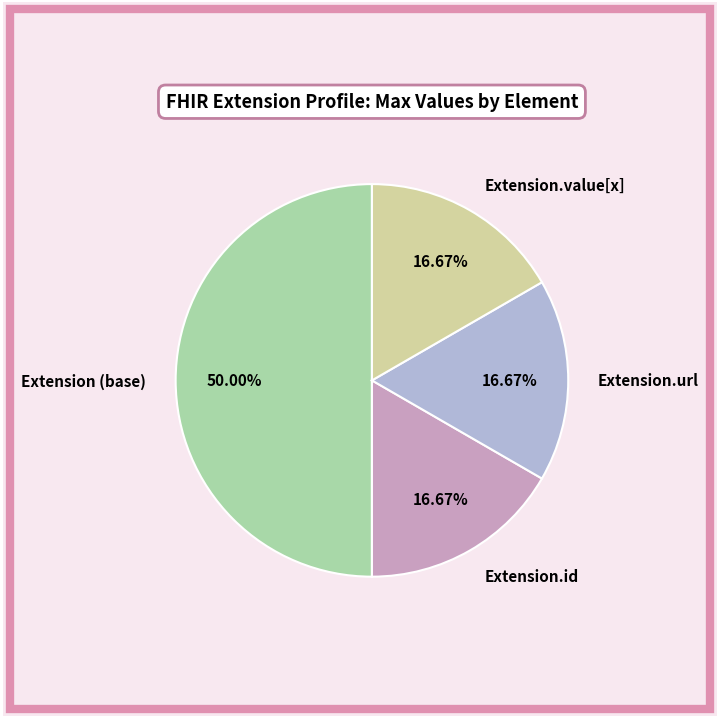

Which has a higher value, Extension (base) or Extension.url?

Extension (base)